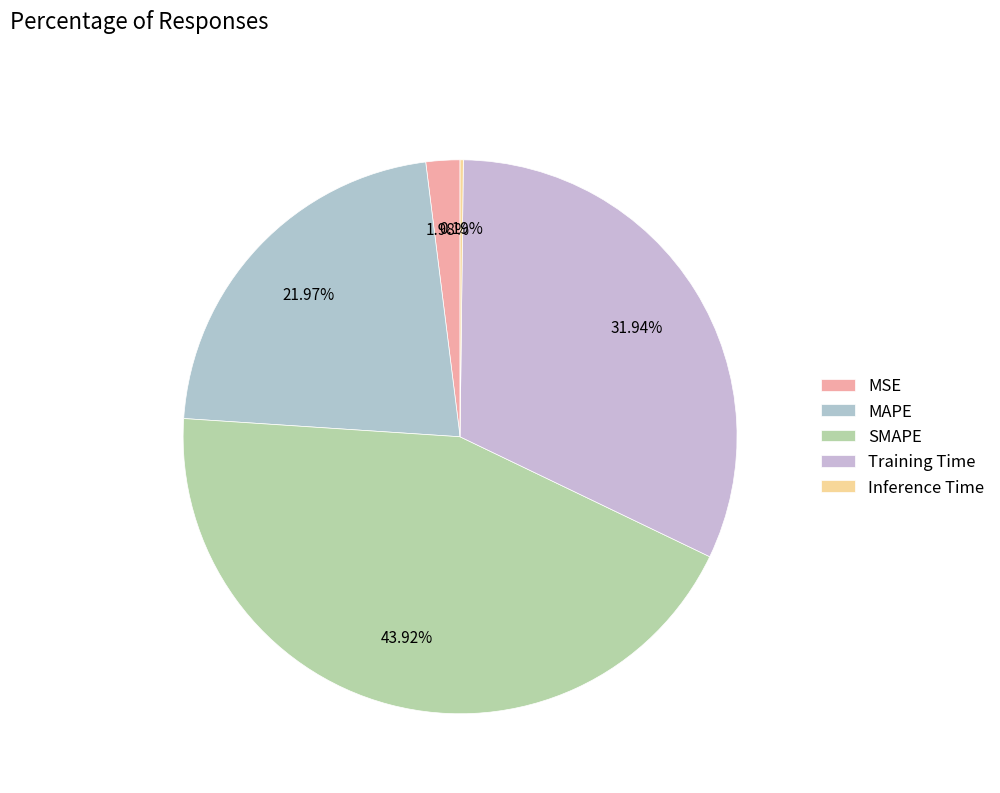

What percentage is the Training Time slice, to the nearest percent?

32%